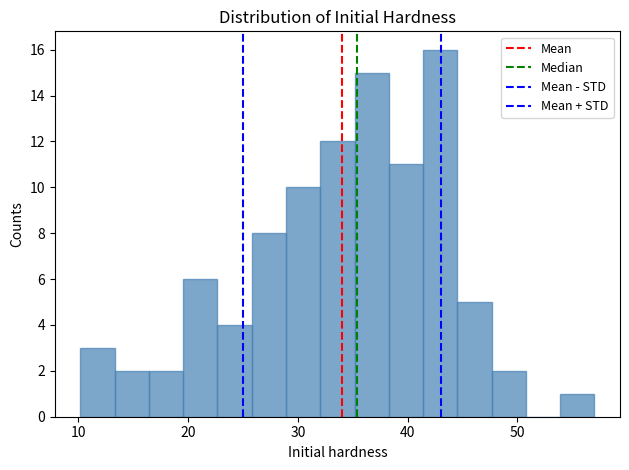

Around what value on the x-axis is the tallest bar? Give the approximate position of its centre, as read against the axis.

43